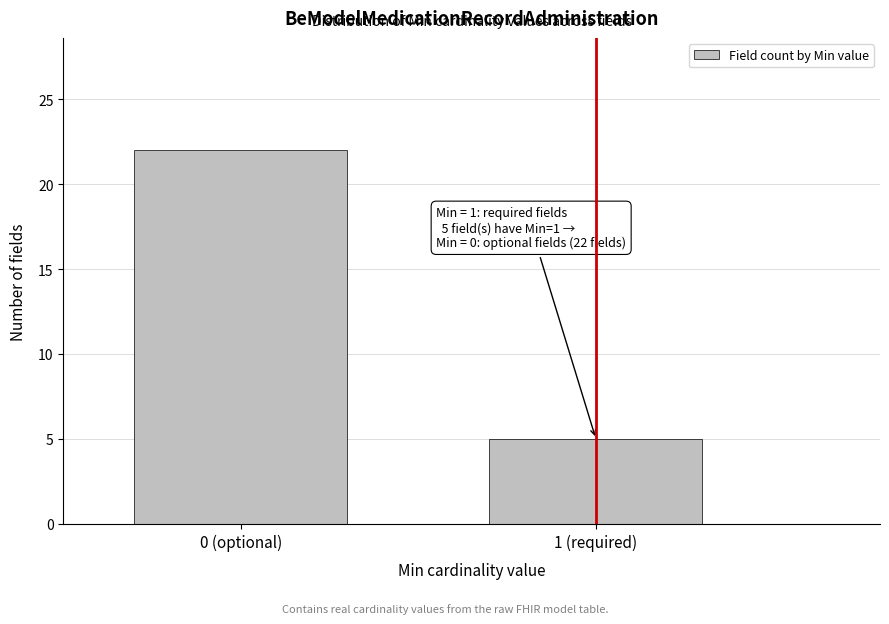

Reading left to right, list all the values displayed in this chart.

0 (optional)=22	1 (required)=5